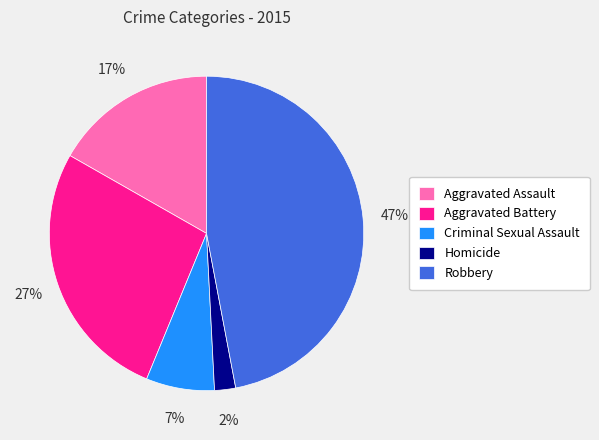

Which slice is the largest?

Robbery